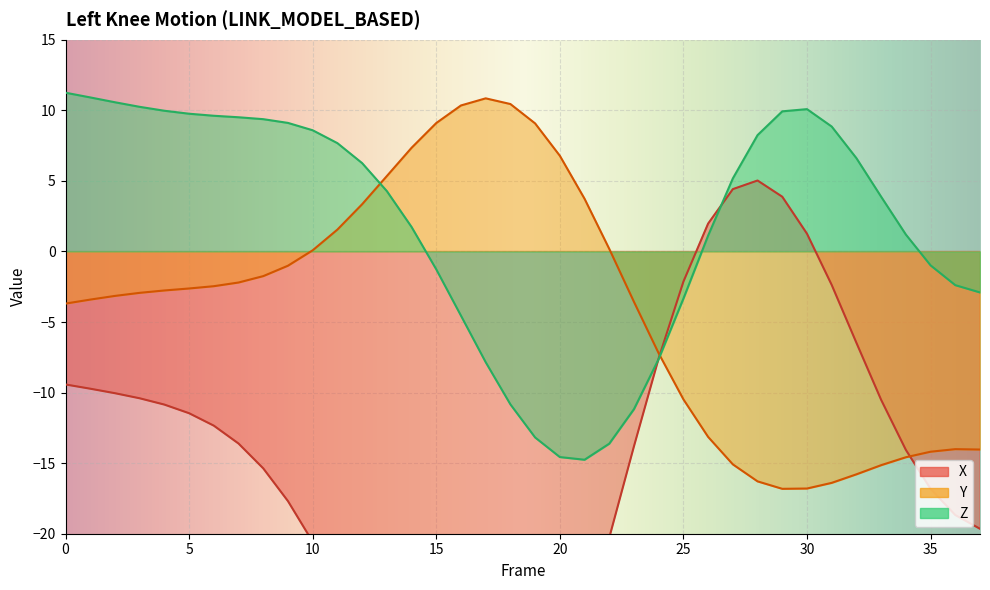

Reading left to right, list all the values displayed in this chart.

X: 0=-9.4	1=-9.7	2=-10.0	3=-10.4	4=-10.9	5=-11.5	6=-12.3	7=-13.6	8=-15.4	9=-17.7	10=-20.6	11=-23.9	12=-27.6	13=-31.3	14=-34.7	15=-37.5	16=-39.2	17=-39.6	18=-38.5	19=-35.9	20=-31.8	21=-26.4	22=-20.3	23=-13.8	24=-7.6	25=-2.1	26=2.0	27=4.4	28=5.0	29=3.9	30=1.3	31=-2.4	32=-6.5	33=-10.5	34=-14.1	35=-16.8	36=-18.7	37=-19.7
Y: 0=-3.7	1=-3.4	2=-3.2	3=-2.9	4=-2.8	5=-2.6	6=-2.5	7=-2.2	8=-1.7	9=-1.0	10=0.1	11=1.5	12=3.3	13=5.3	14=7.3	15=9.1	16=10.3	17=10.8	18=10.4	19=9.1	20=6.8	21=3.7	22=0.2	23=-3.6	24=-7.2	25=-10.5	26=-13.1	27=-15.1	28=-16.3	29=-16.8	30=-16.8	31=-16.4	32=-15.8	33=-15.1	34=-14.6	35=-14.2	36=-14.0	37=-14.0
Z: 0=11.2	1=10.9	2=10.6	3=10.2	4=10.0	5=9.8	6=9.6	7=9.5	8=9.4	9=9.1	10=8.6	11=7.7	12=6.3	13=4.3	14=1.7	15=-1.3	16=-4.6	17=-7.8	18=-10.8	19=-13.2	20=-14.6	21=-14.8	22=-13.6	23=-11.2	24=-7.6	25=-3.3	26=1.1	27=5.2	28=8.2	29=9.9	30=10.1	31=8.8	32=6.6	33=3.9	34=1.2	35=-1.0	36=-2.4	37=-2.9